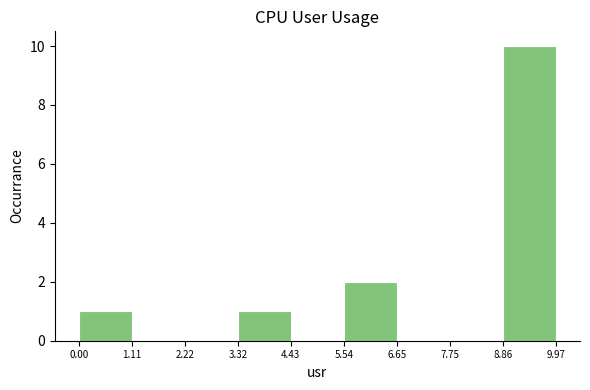

Over which range of the x-axis is the bar tallest?

8.86 to 9.97